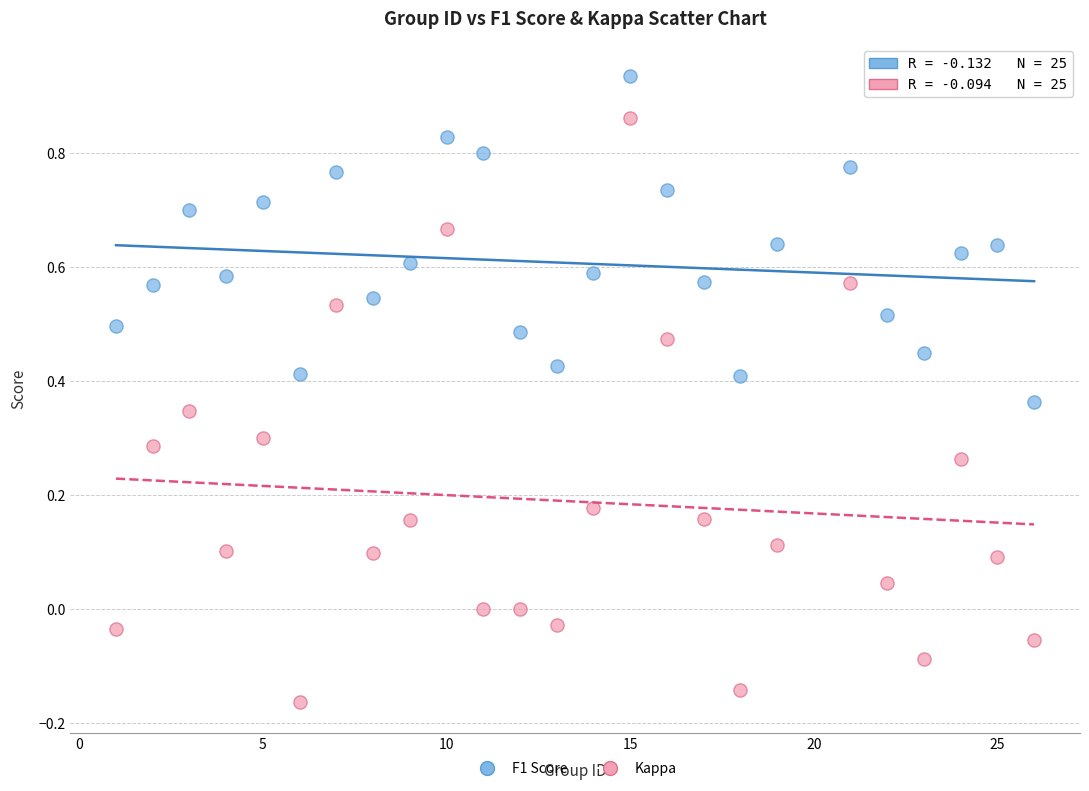

Which series reaches the maximum Y coordinate?

F1 Score